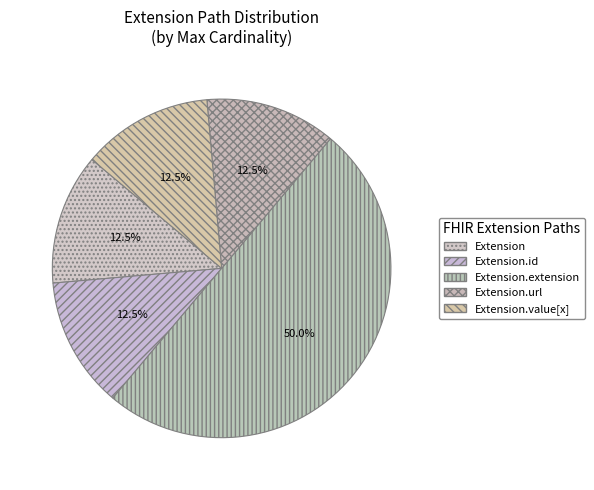

Which category has the biggest portion of the pie?

Extension.extension